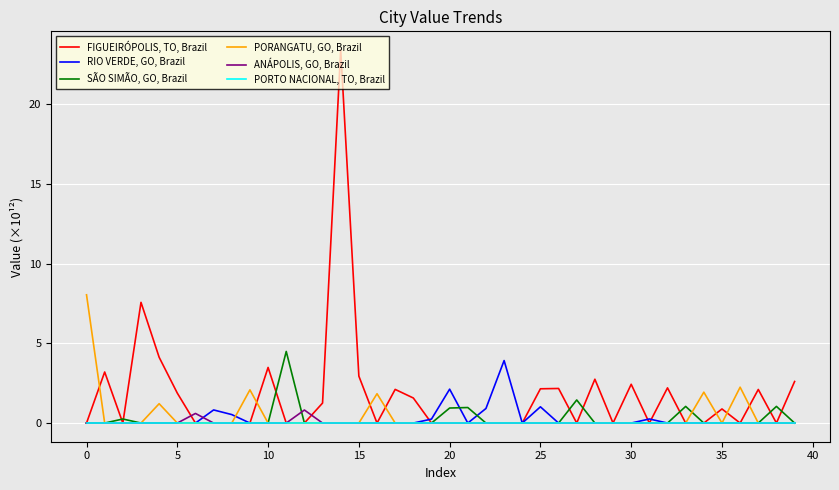

List the series in order of their peak value, lowest first.

PORTO NACIONAL, TO, Brazil, ANÁPOLIS, GO, Brazil, RIO VERDE, GO, Brazil, SÃO SIMÃO, GO, Brazil, PORANGATU, GO, Brazil, FIGUEIRÓPOLIS, TO, Brazil